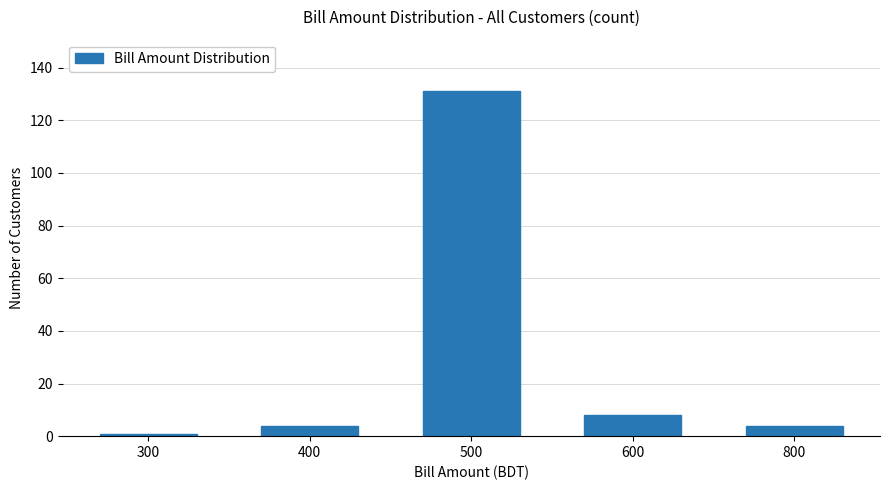

What is the difference between the second highest and minimum values?

7